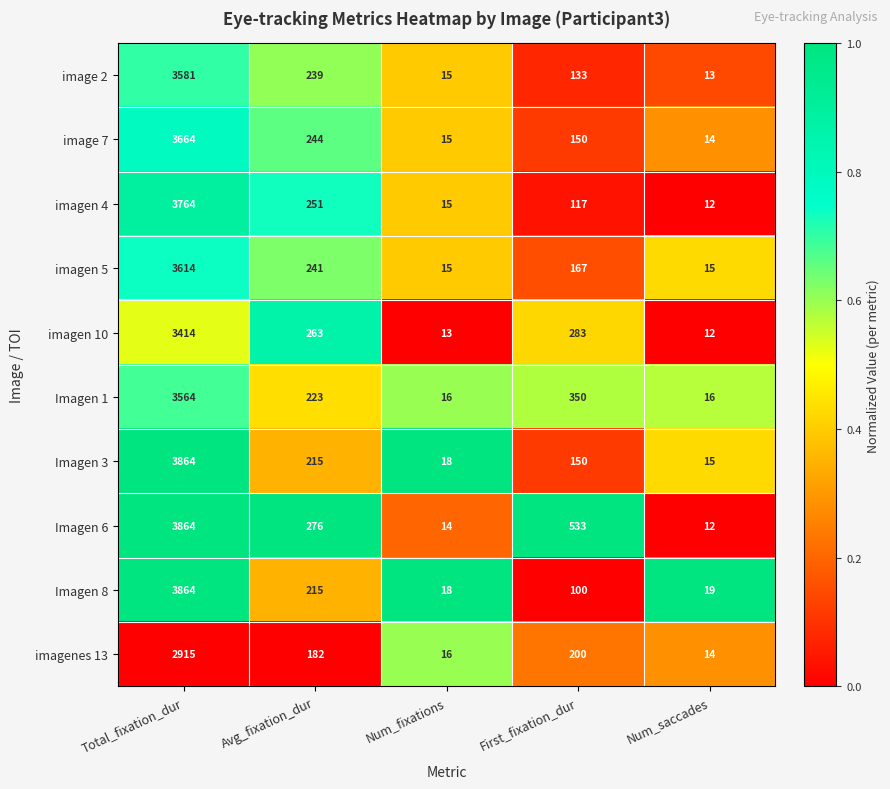

Which series has the largest total across all categories?

Imagen 6